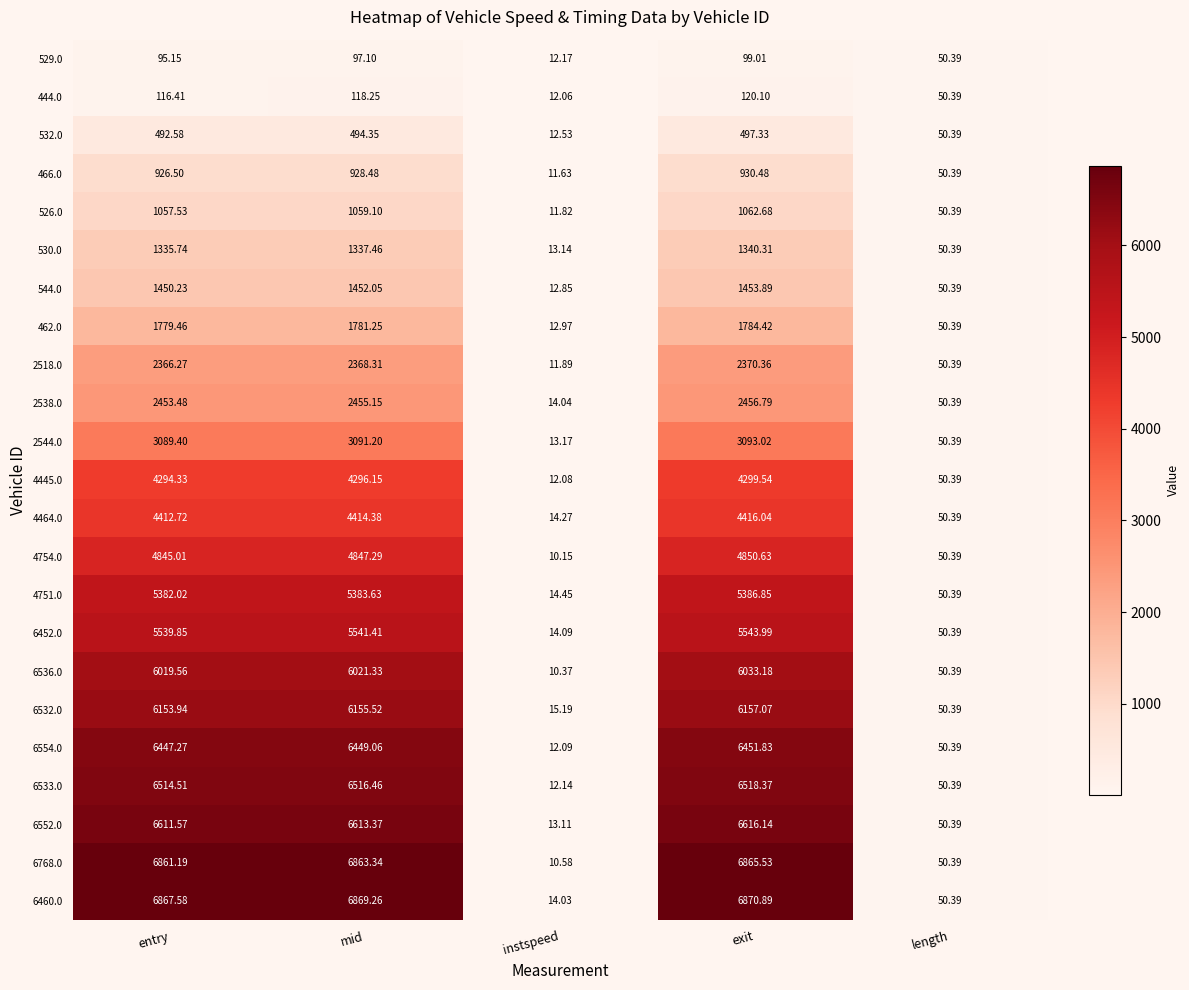

At which category is the sum across all series the highest?

exit